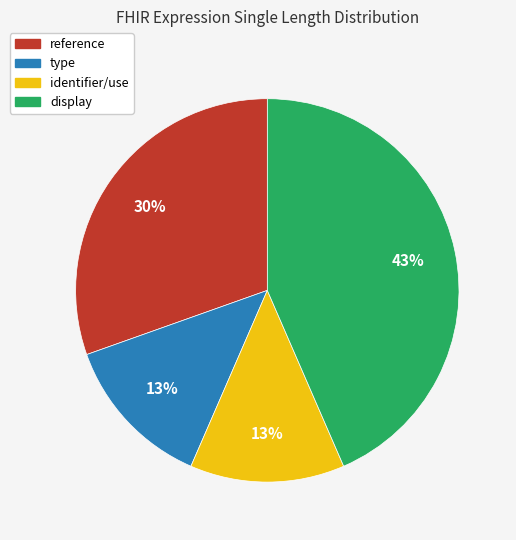

Which has a higher value, display or reference?

display